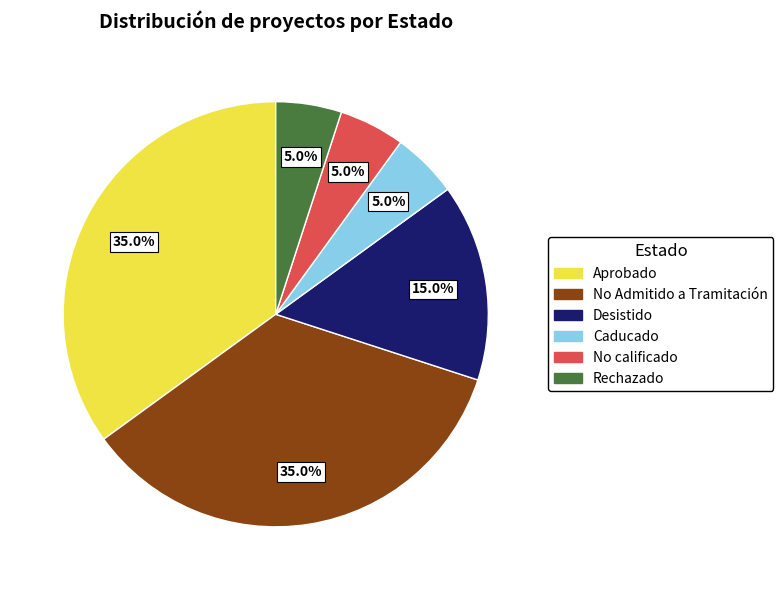

Count the number of slices in the pie.

6